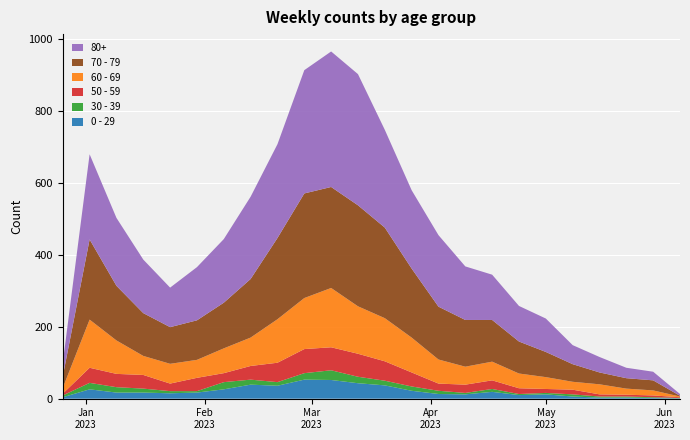

Reading left to right, transcribe all the data shown in this chart.

0 - 29: 4	26	17	17	15	17	26	39	36	53	52	43	37	22	13	12	19	10	12	6	3	3	2	1
30 - 39: 5	18	15	11	6	4	20	14	10	18	27	18	13	12	9	4	8	3	4	6	3	3	2	1
50 - 59: 5	42	37	38	21	37	25	38	54	67	64	64	54	39	20	23	24	16	11	13	6	5	5	2
60 - 69: 16	134	93	53	55	50	69	79	121	142	165	132	120	97	67	50	52	41	33	22	28	17	14	2
70 - 79: 32	223	152	119	102	110	127	163	226	291	281	281	252	192	147	130	116	89	70	49	33	29	28	2
80+: 38	237	189	149	110	148	177	229	261	343	377	365	272	218	199	149	126	99	93	53	43	29	24	5